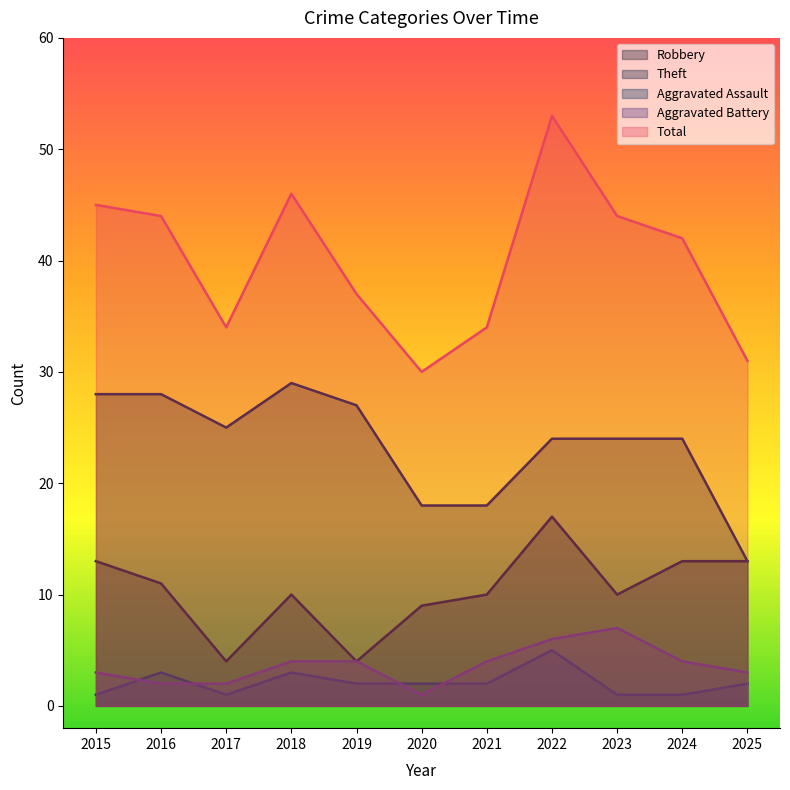

Where is Total nearest to the value 41?

2024